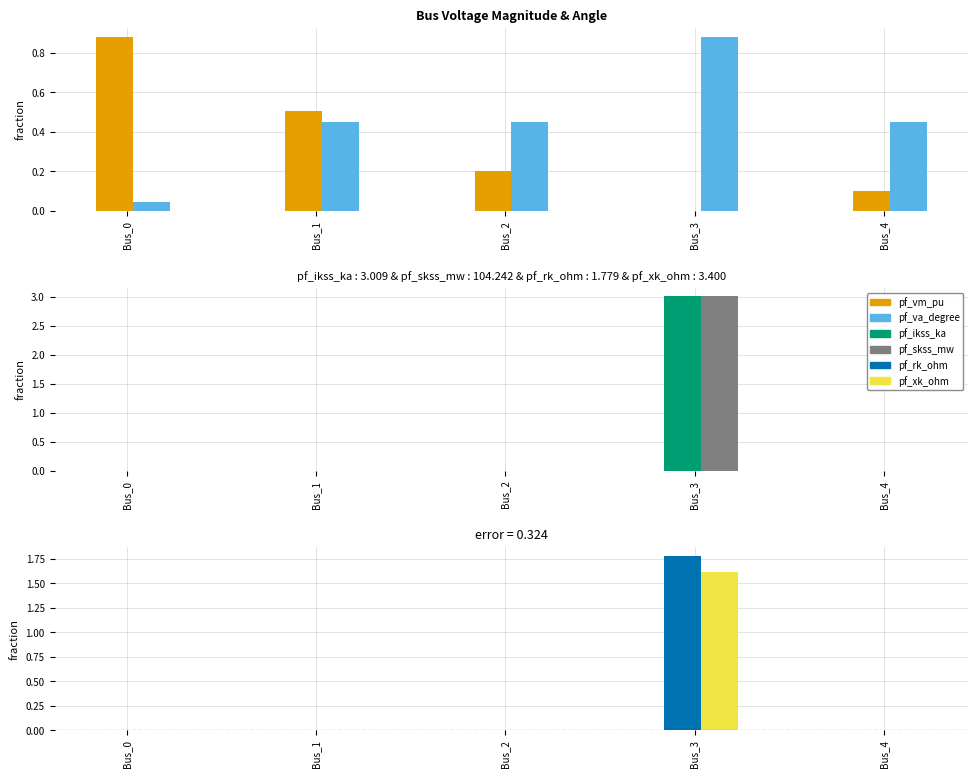

List the series in order of their peak value, highest first.

pf_ikss_ka, pf_skss_mw (scaled), pf_rk_ohm, pf_xk_ohm - pf_rk_ohm, pf_vm_pu, pf_va_degree (scaled)